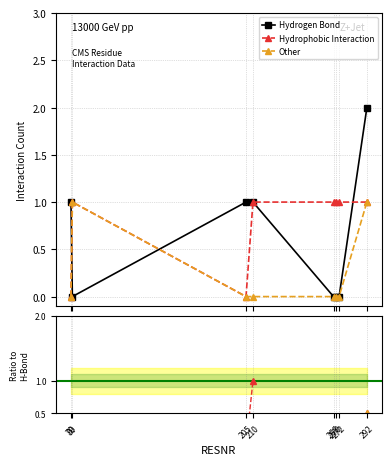

How many lines are shown in the chart?

3